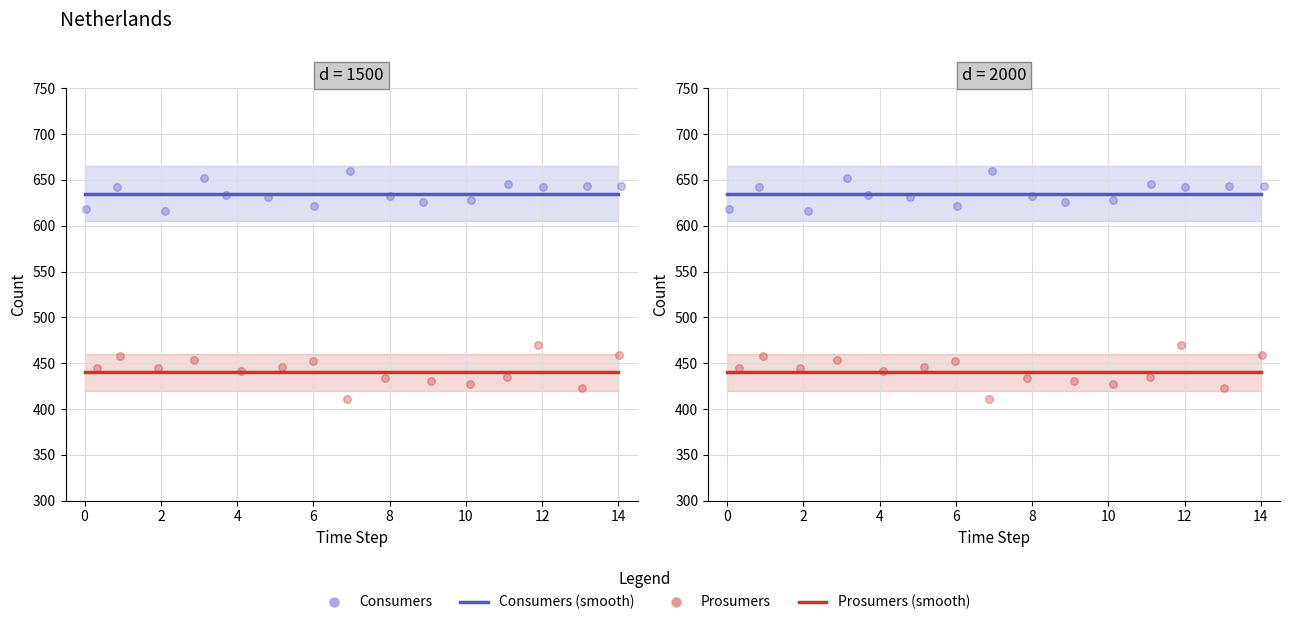

Which series has the largest Y range (max minus min)?

Consumers (smooth)